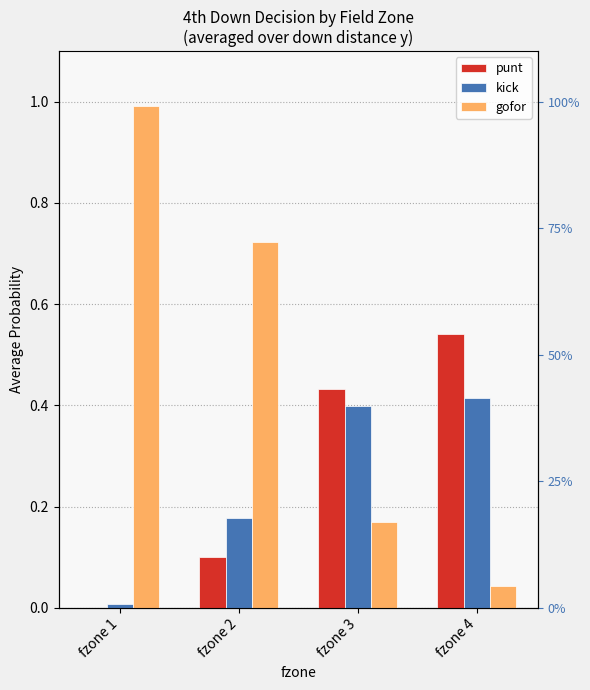

True or false: gofor has a value of 0.7 at fzone 2.

True